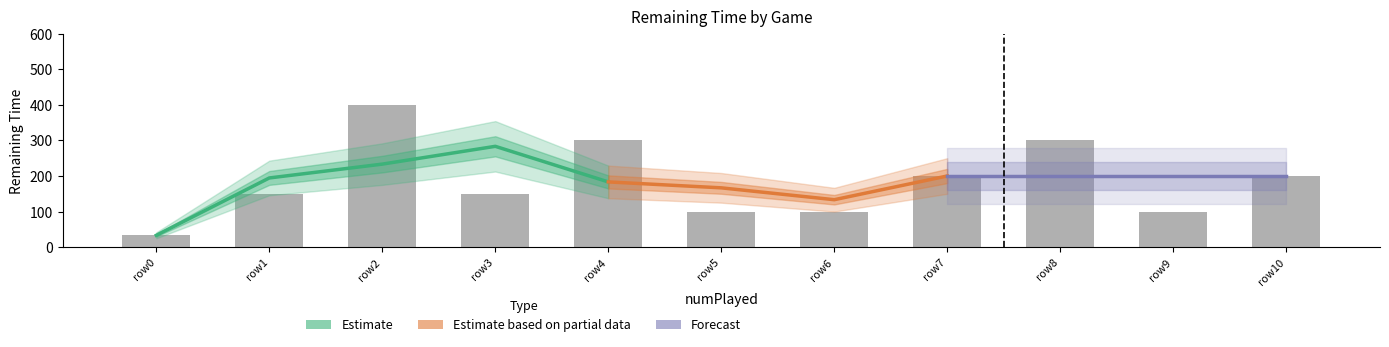

What is the maximum value shown in the chart?

400.0